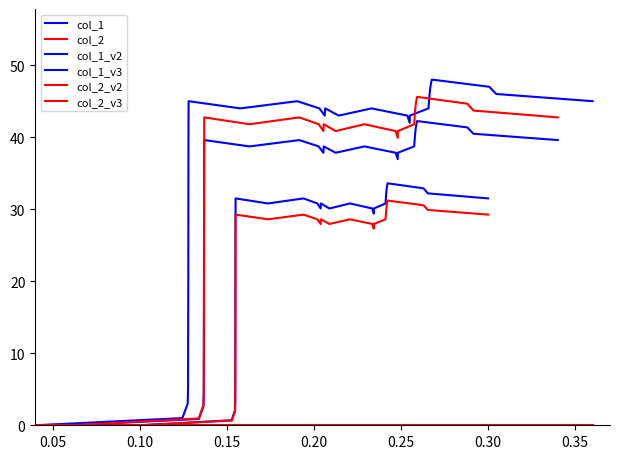

True or false: col_1_v2 has more than 2 interior local peaks.

True